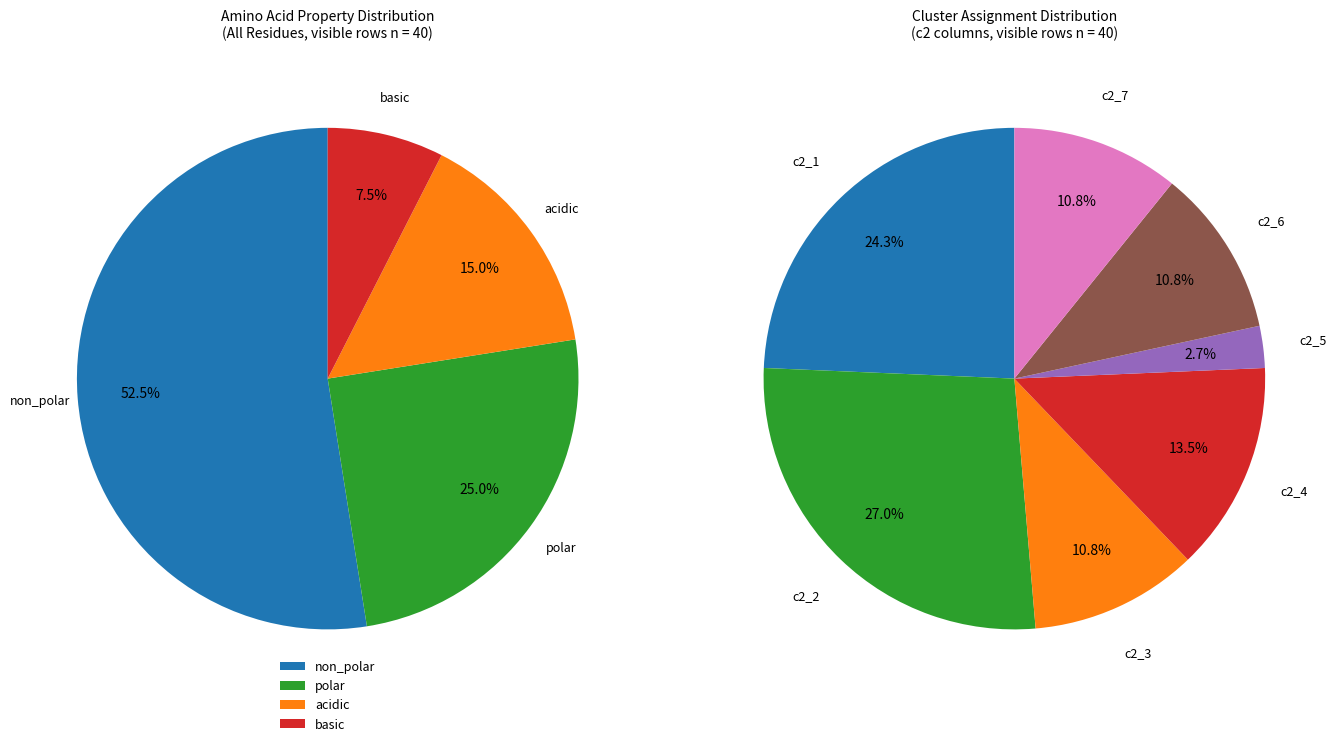

What is the ratio of the value at basic to the value at polar?

0.3